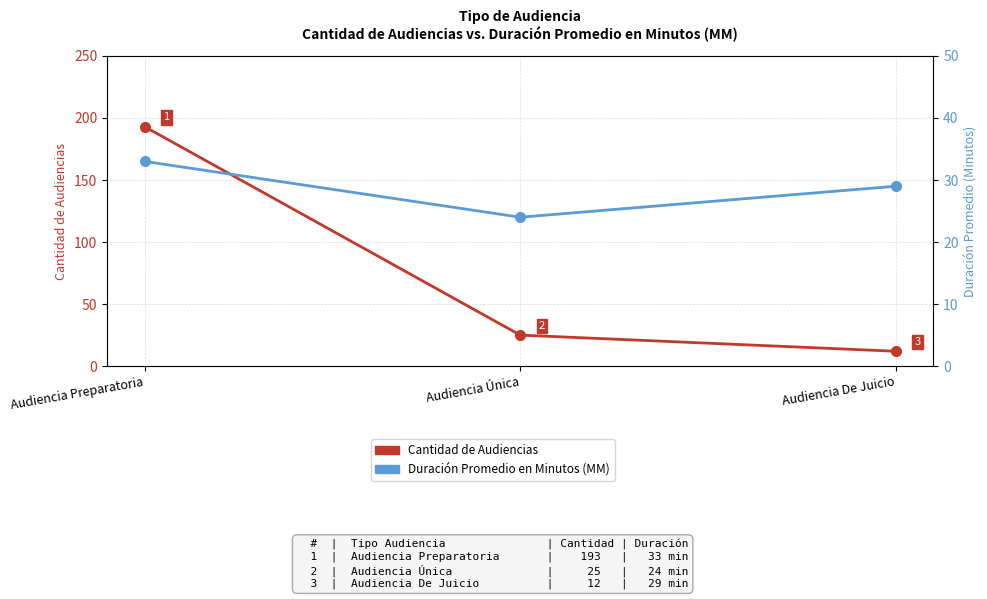

What is the sum of the Duración Promedio en Minutos (MM) values at Audiencia Preparatoria and Audiencia De Juicio?

62